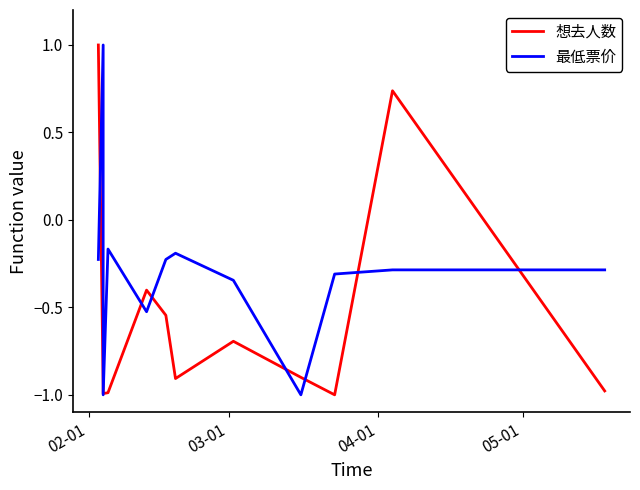

What is the maximum value shown in the chart?

1.0